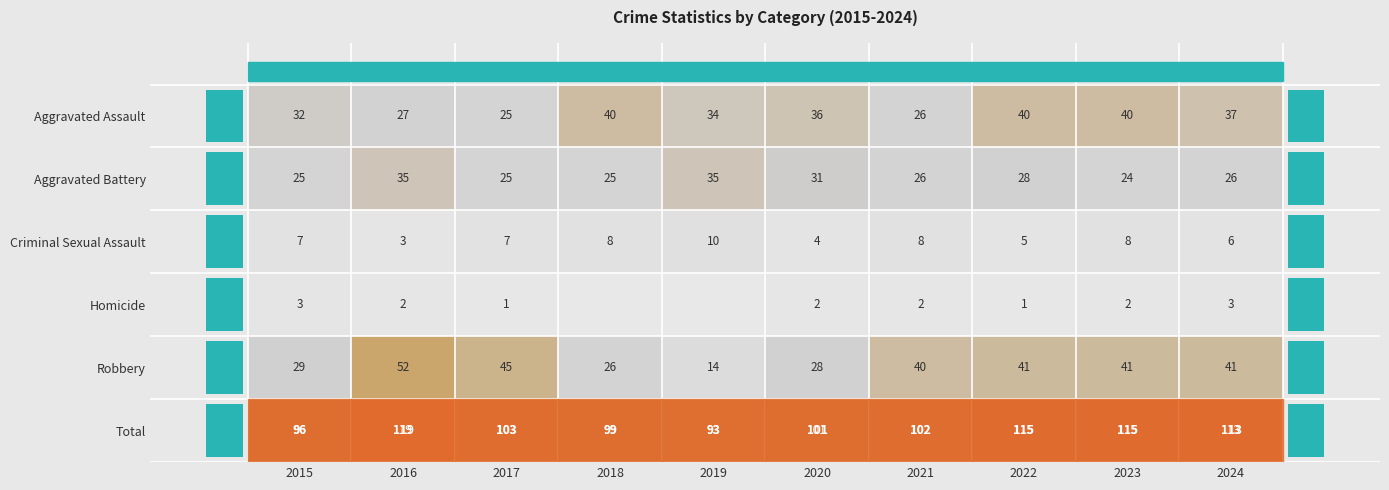

At 2021, list the series in order from largest to smallest.

Total, Robbery, Aggravated Assault, Aggravated Battery, Criminal Sexual Assault, Homicide